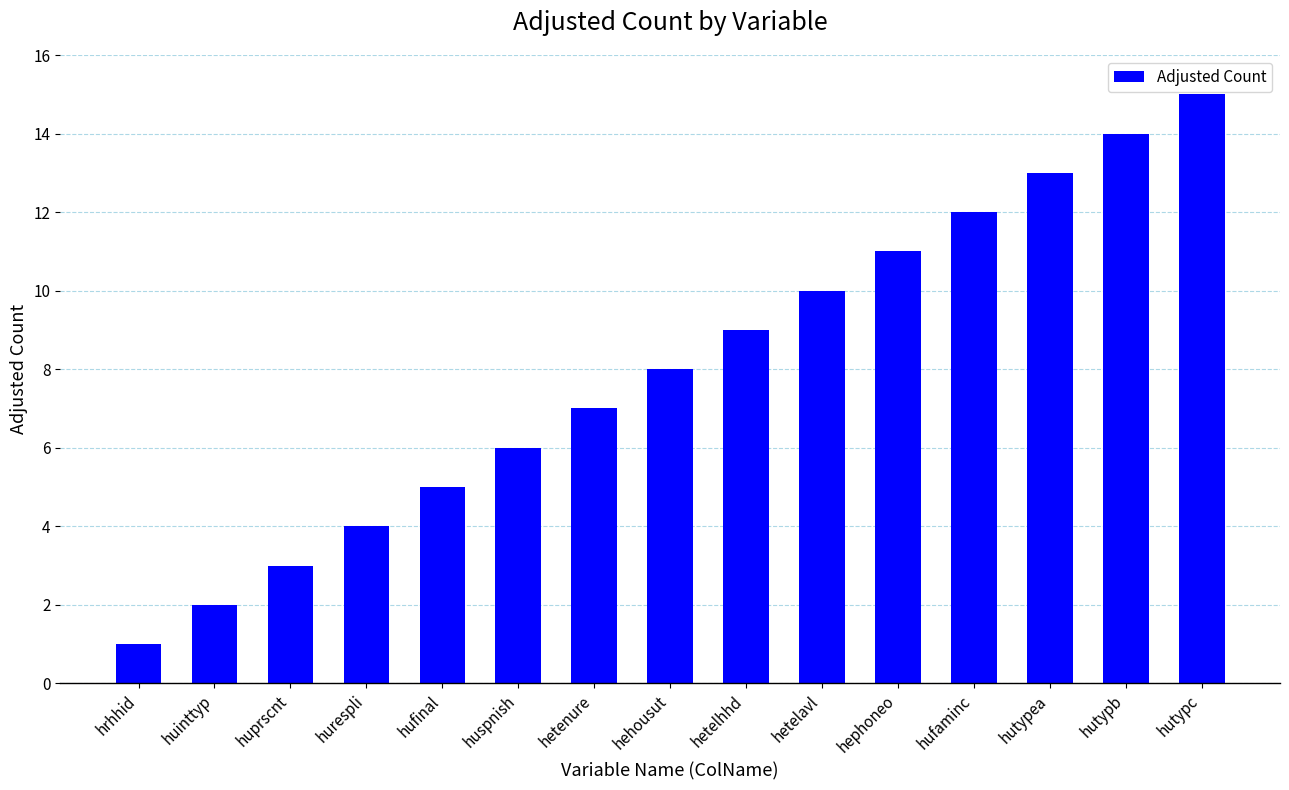

Which label corresponds to the smallest value in the chart?

hrhhid